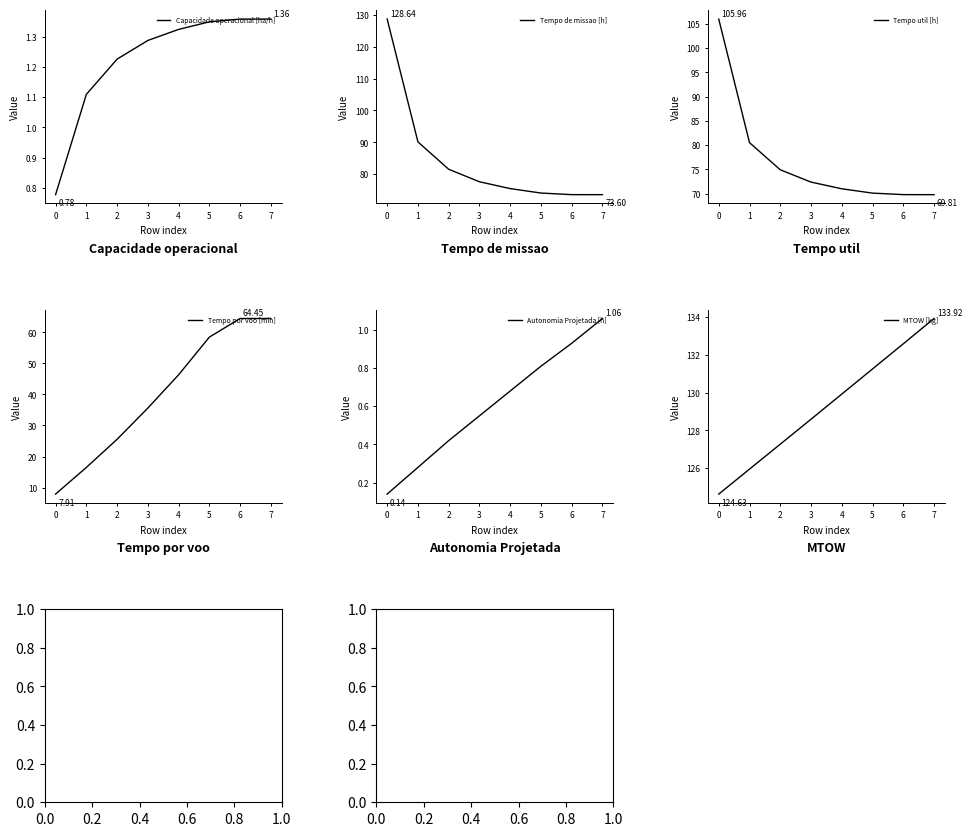

Rank the series by their maximum value, from highest to lowest.

MTOW [kg], Tempo de missao [h], Tempo util [h], Tempo por voo [min], Capacidade operacional [ha/h], Autonomia Projetada [h]